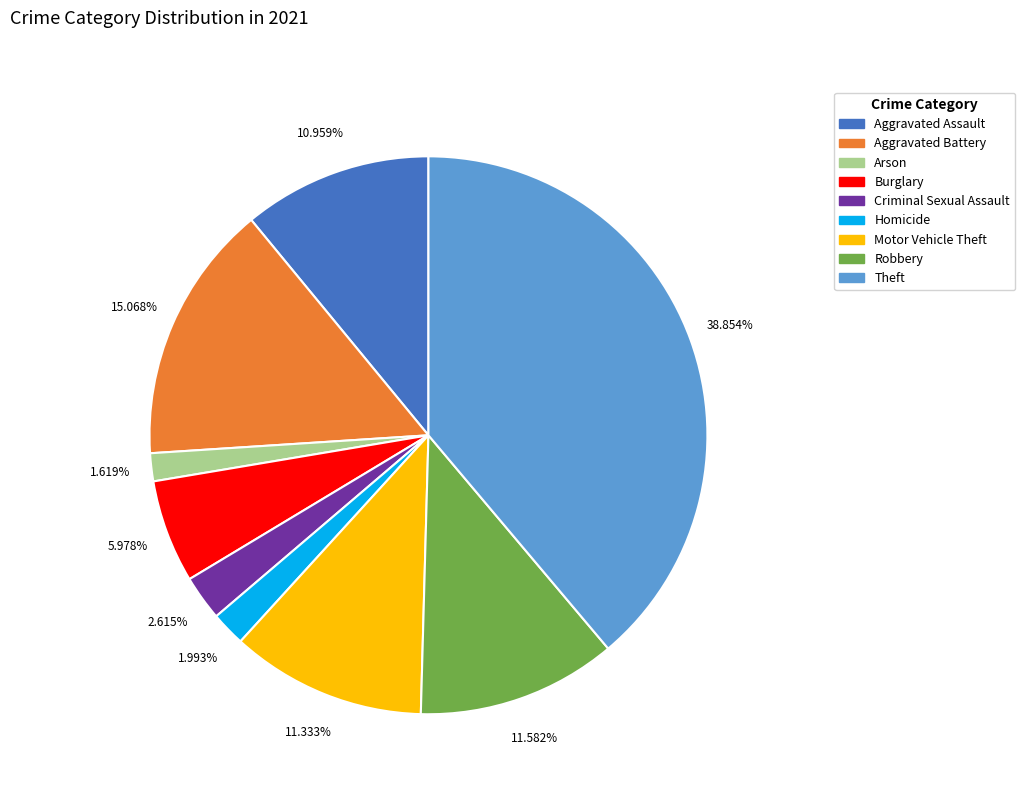

True or false: Theft accounts for 29% of the total.

False